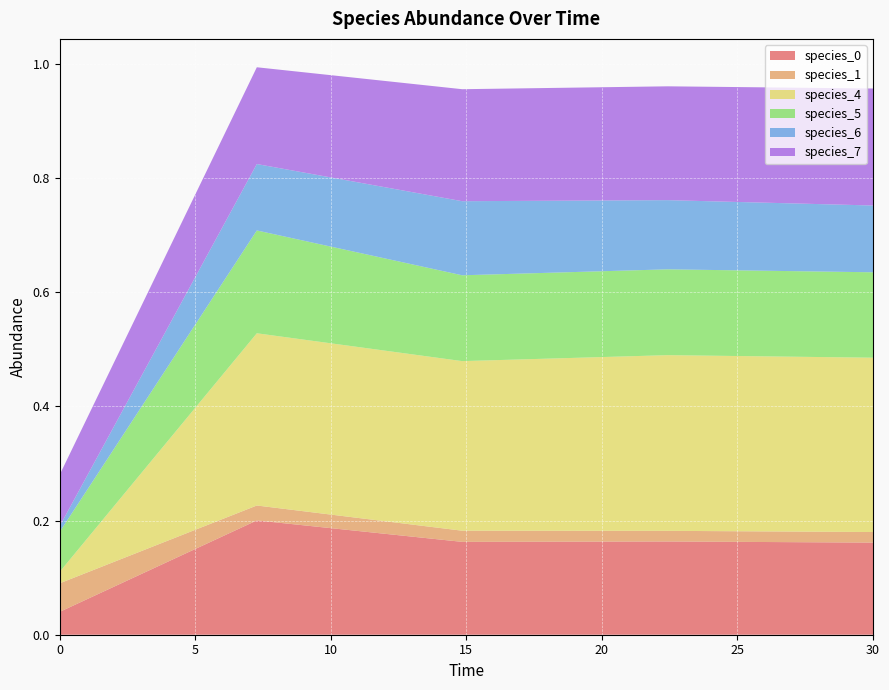

Reading right to left, list all the values displayed in this chart.

species_0: 30.0=0.2	22.424242424242426=0.2	14.84848484848485=0.2	7.272727272727273=0.2	0.0=0.0
species_1: 30.0=0.0	22.424242424242426=0.0	14.84848484848485=0.0	7.272727272727273=0.0	0.0=0.1
species_4: 30.0=0.3	22.424242424242426=0.3	14.84848484848485=0.3	7.272727272727273=0.3	0.0=0.0
species_5: 30.0=0.1	22.424242424242426=0.2	14.84848484848485=0.2	7.272727272727273=0.2	0.0=0.1
species_6: 30.0=0.1	22.424242424242426=0.1	14.84848484848485=0.1	7.272727272727273=0.1	0.0=0.0
species_7: 30.0=0.2	22.424242424242426=0.2	14.84848484848485=0.2	7.272727272727273=0.2	0.0=0.1